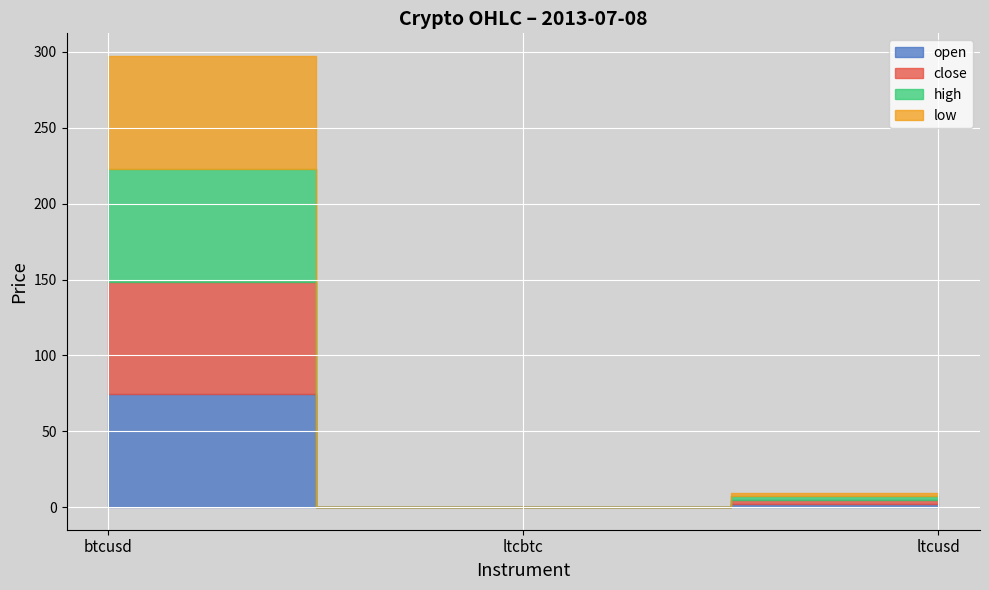

At which category does the chart reach its peak across all series?

btcusd